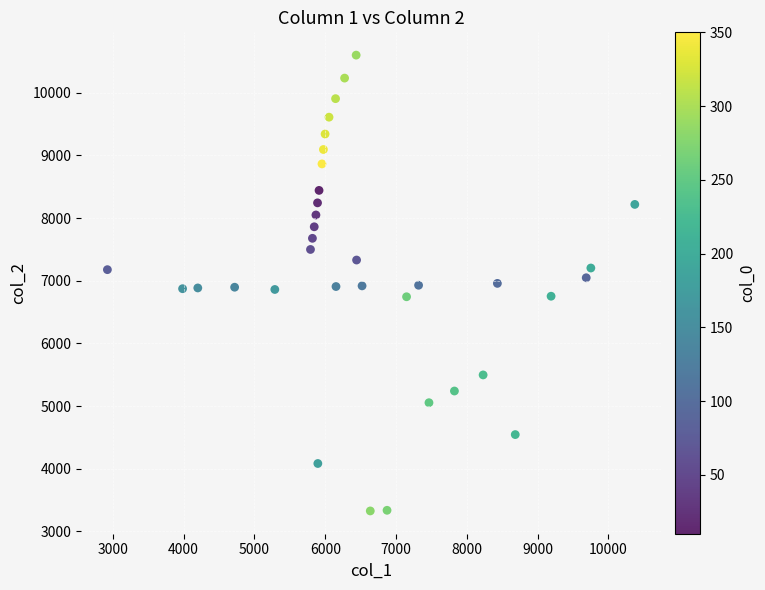

What is the range of X values (max minus min)?

7449.8